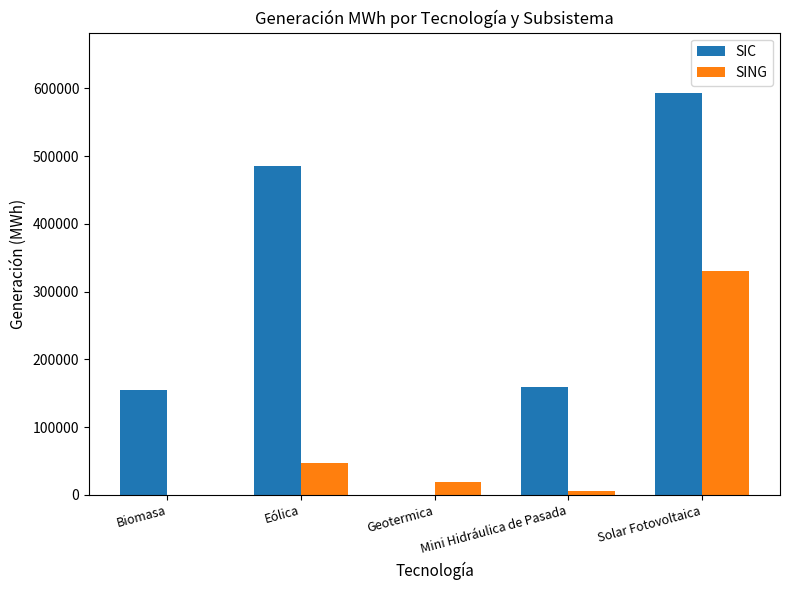

Does the chart contain stacked bars?

No